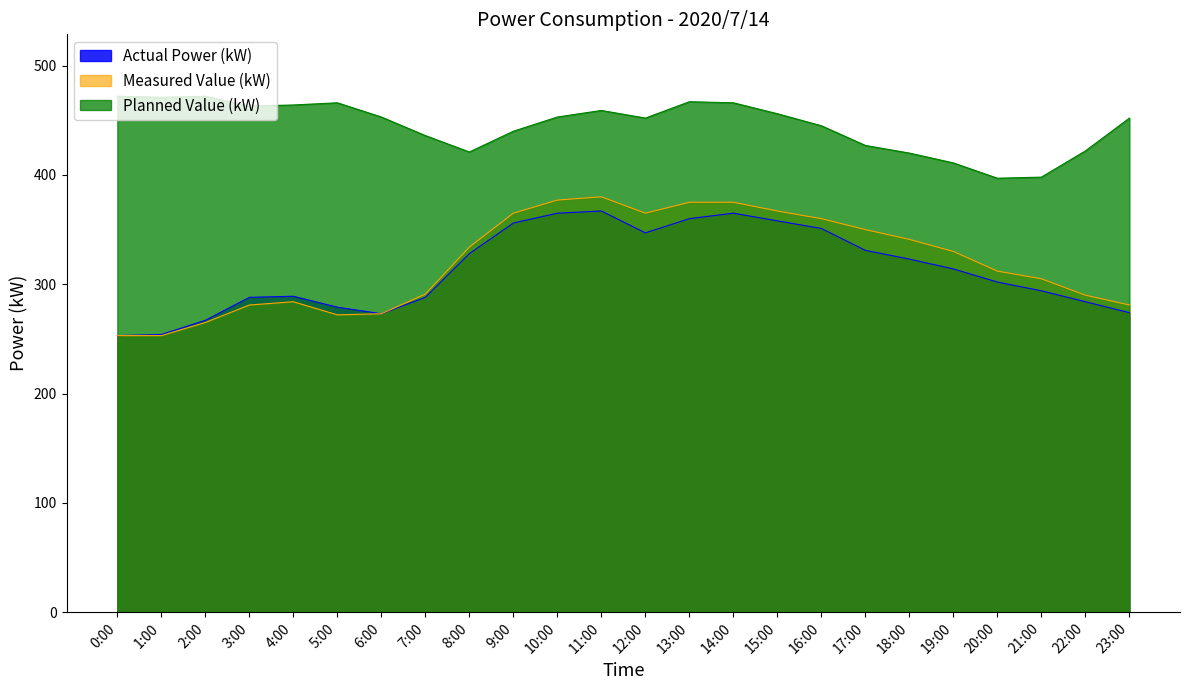

What are all the series names shown in the legend?

Actual Power (kW), Measured Value (kW), Planned Value (kW)